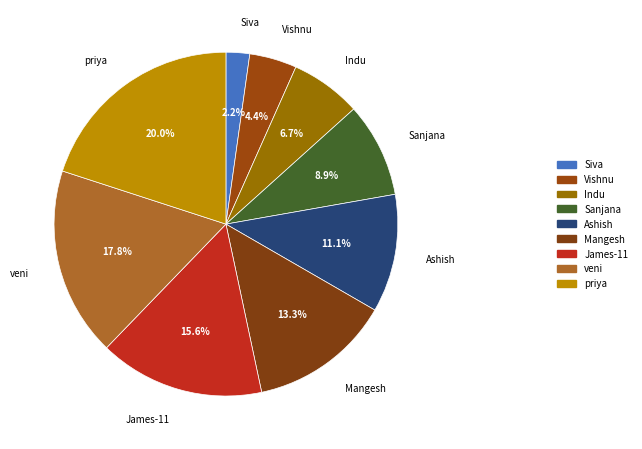

What is the ratio of the value at Indu to the value at James-11?

0.4